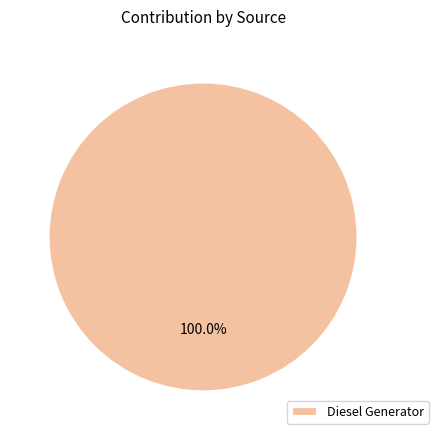

Rank the categories by value from lowest to highest.

Diesel Generator